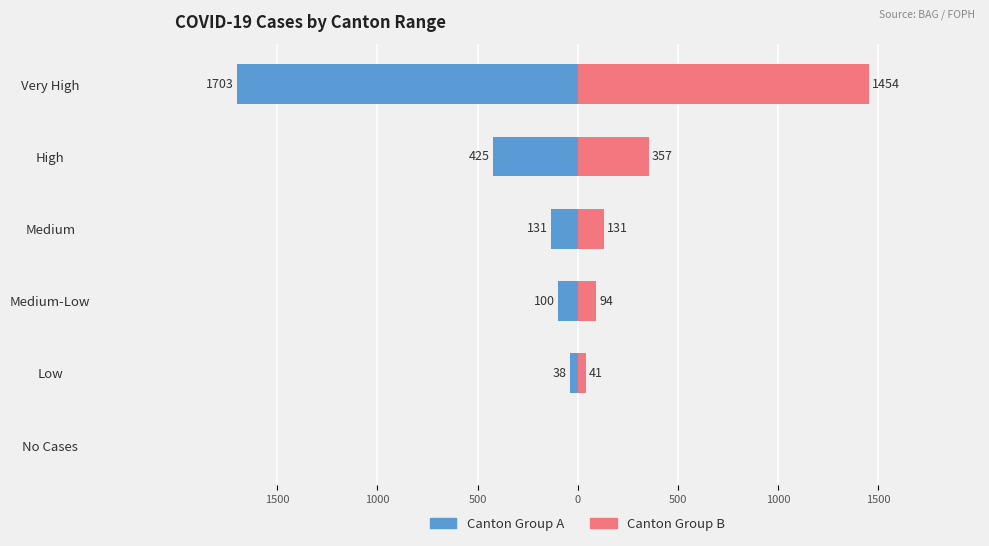

How many distinct data groups are displayed?

2